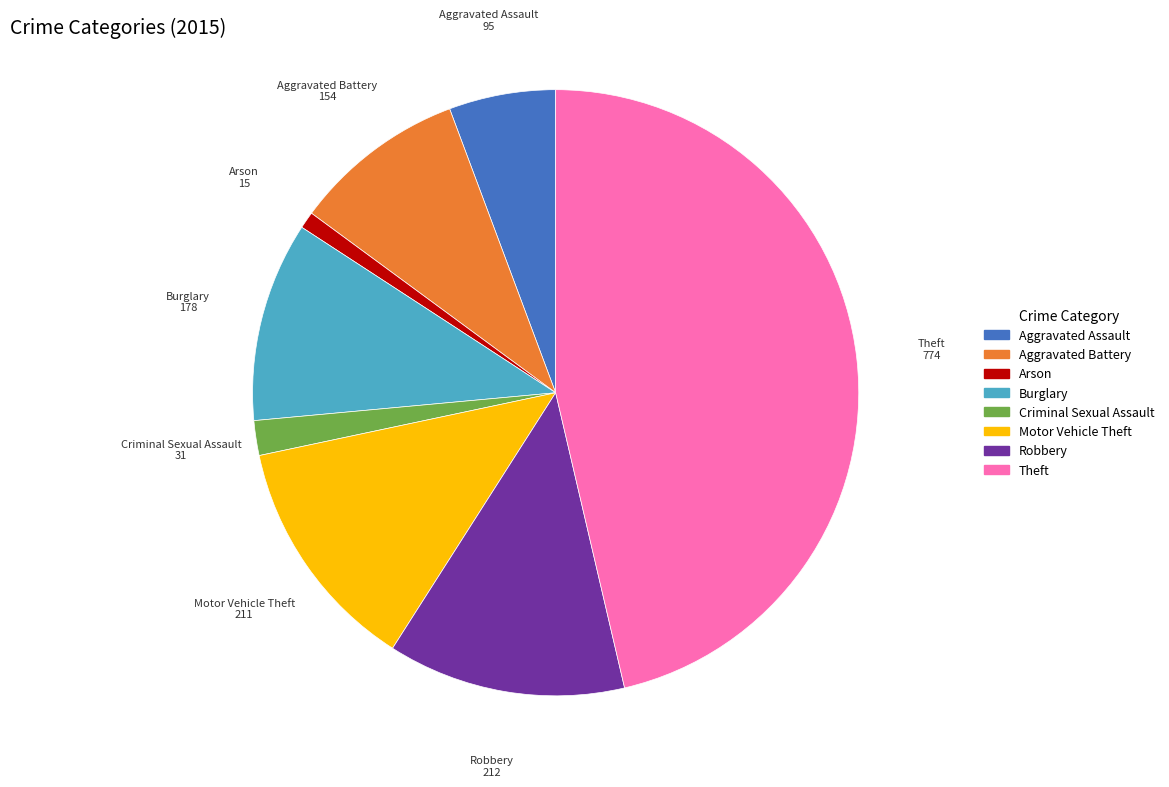

Which has a higher value, Aggravated Assault or Arson?

Aggravated Assault